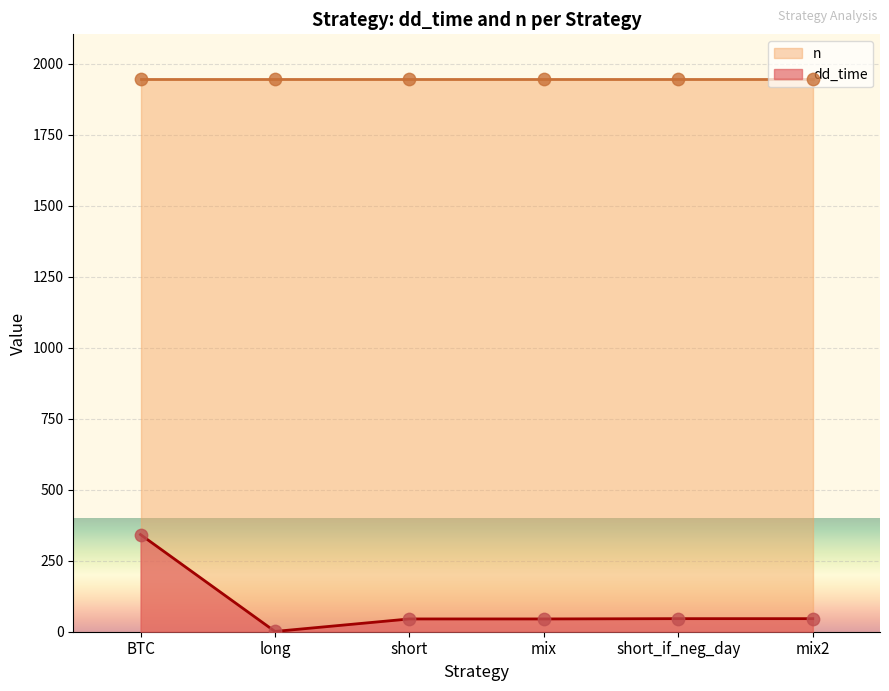

Between short and short_if_neg_day, which is larger?

short_if_neg_day